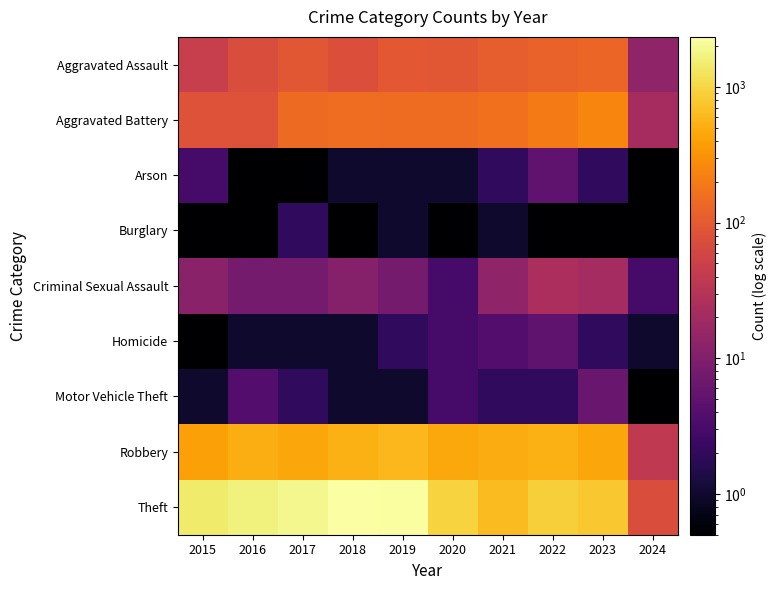

Rank the series by their maximum value, from highest to lowest.

Theft, Robbery, Aggravated Battery, Aggravated Assault, Criminal Sexual Assault, Motor Vehicle Theft, Arson, Homicide, Burglary